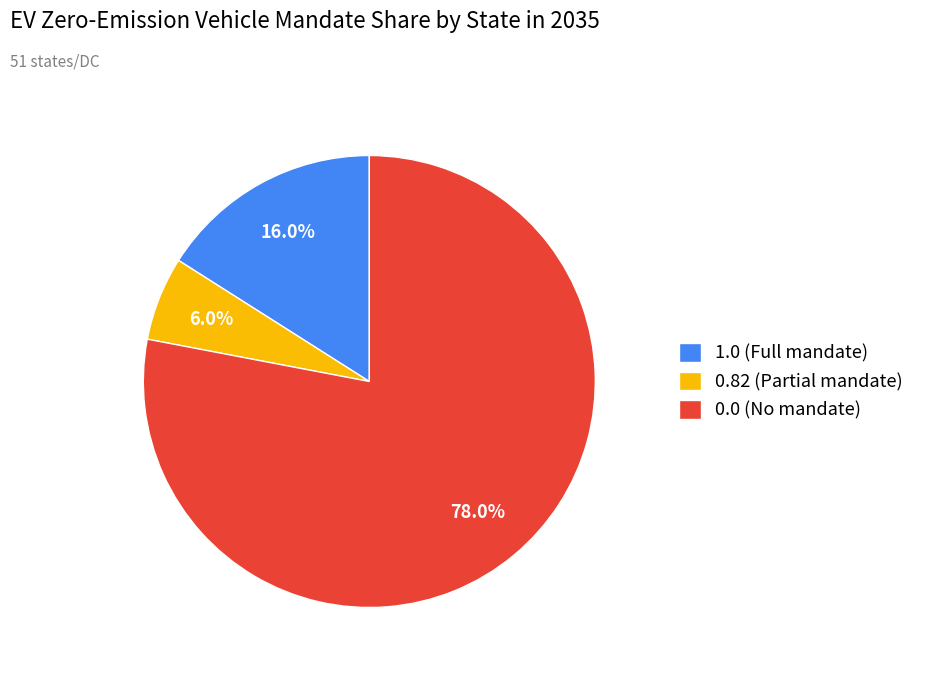

To the nearest percent, what is the average slice percentage?

33%